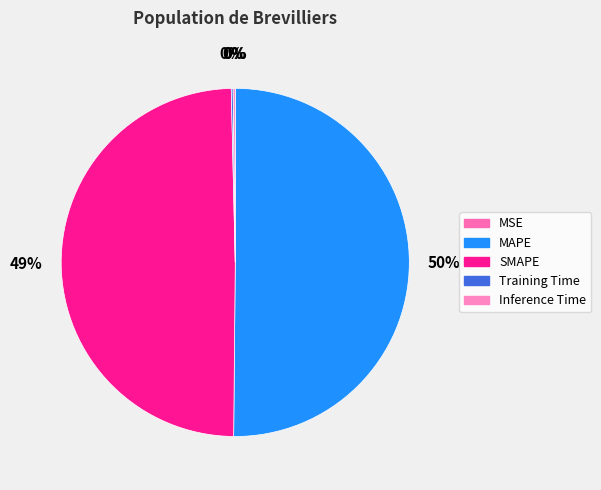

Rank the categories by value from lowest to highest.

MSE, Training Time, Inference Time, SMAPE, MAPE